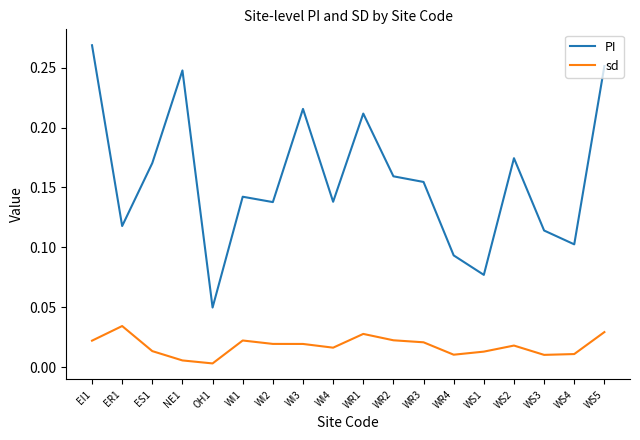

True or false: PI and sd cross at least once.

False